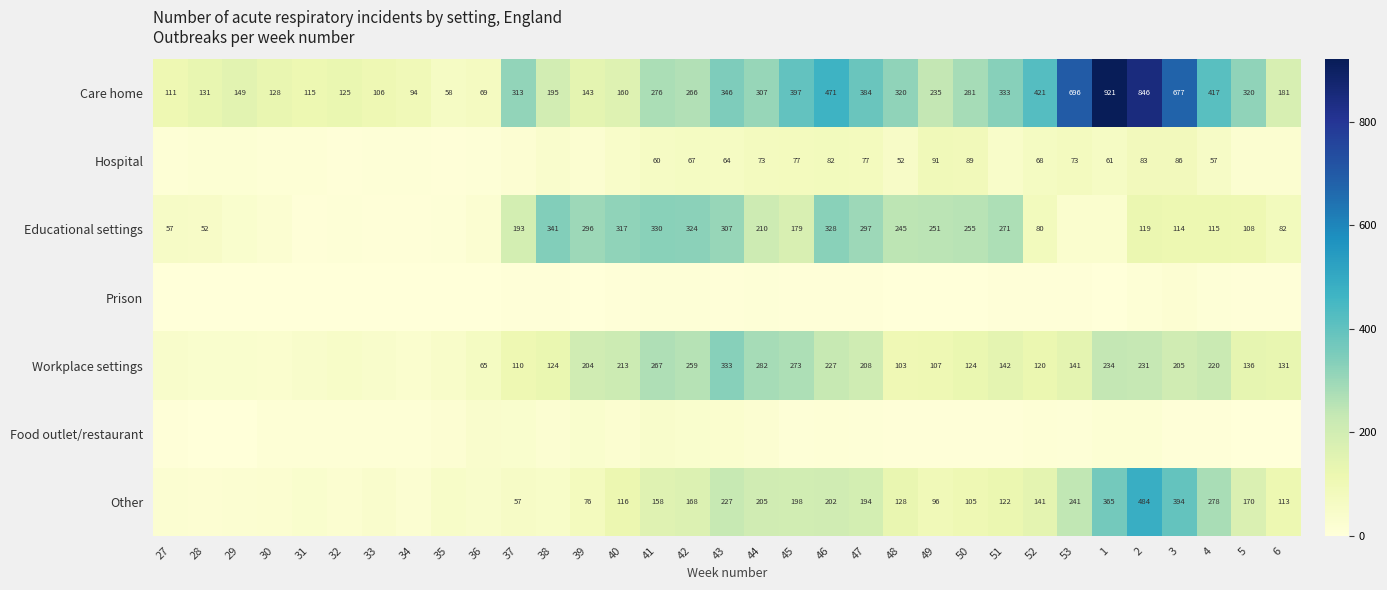

How many data points does each series have?

33